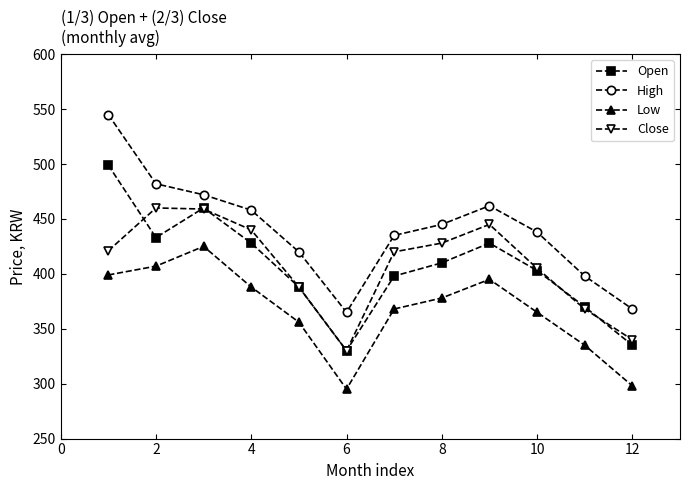

True or false: Close has more than 0 points higher than both neighbors.

True